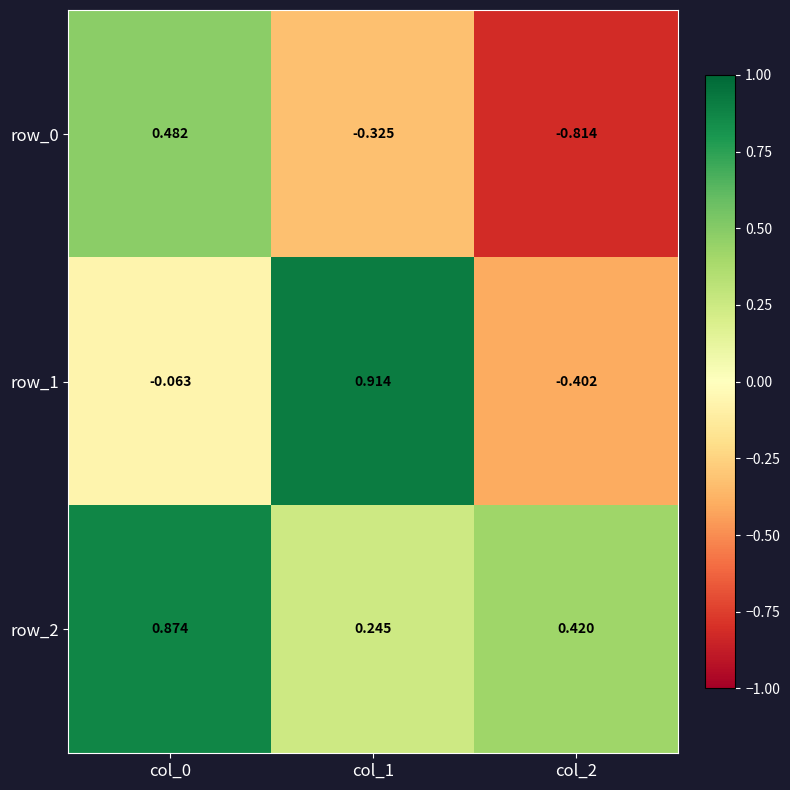

Is the value of row_2 at col_1 greater than the value of row_1 at col_0?

Yes